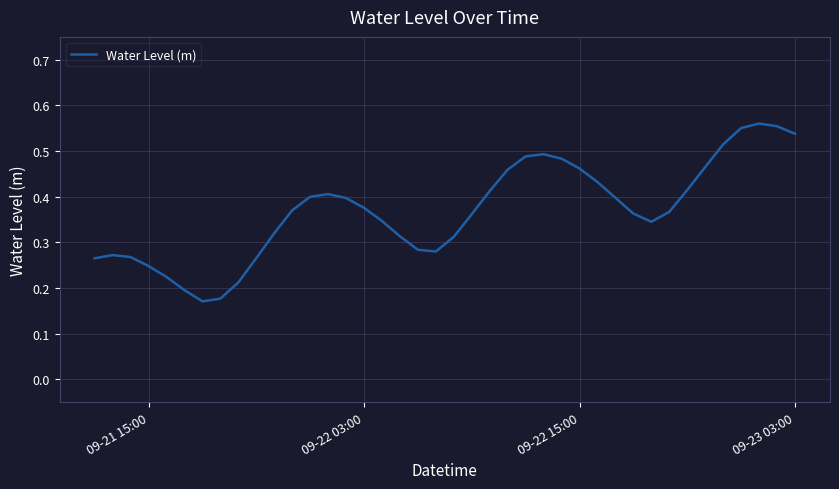

What is the maximum value shown in the chart?

0.6